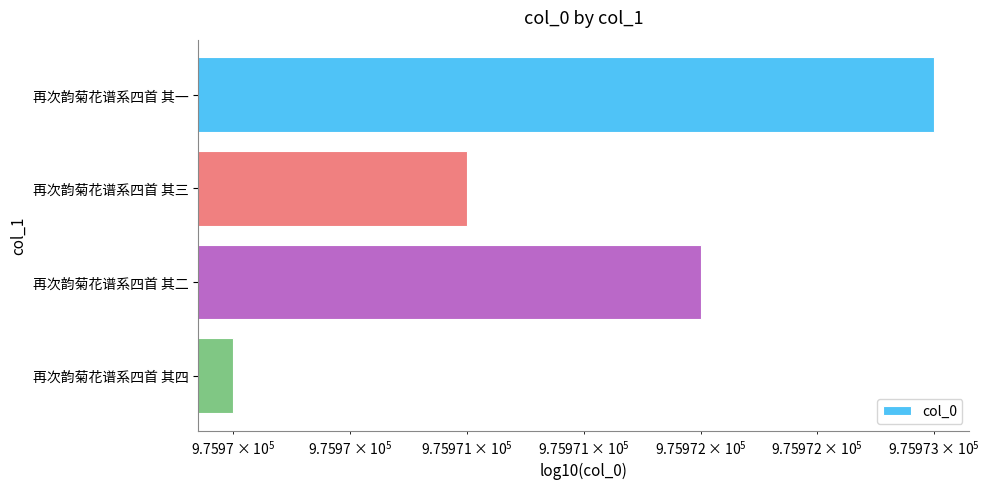

Count the values in the range 975971 to 975973.

3